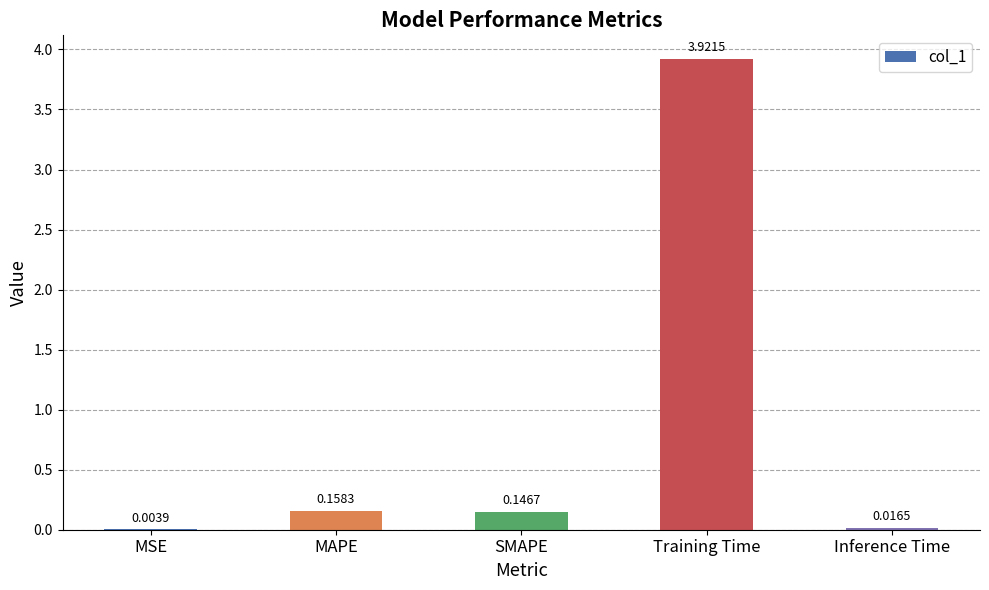

Where is the data nearest to the value 1?

MAPE